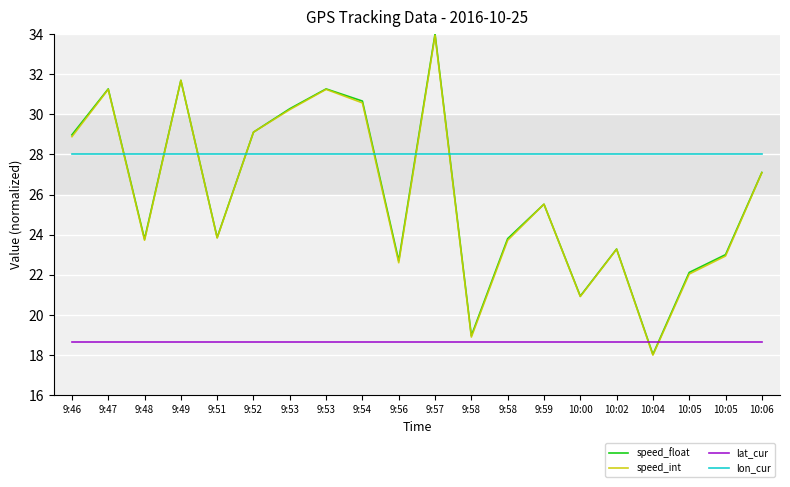

Which has a higher value, 9:51 or 10:06?

10:06